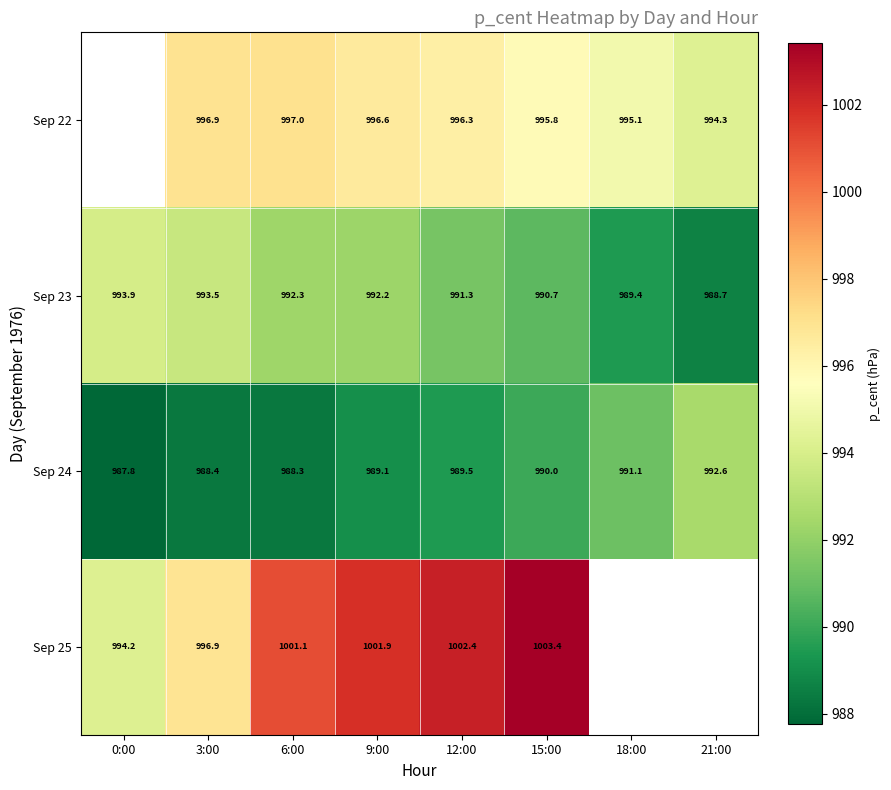

How many data points does each series have?

8